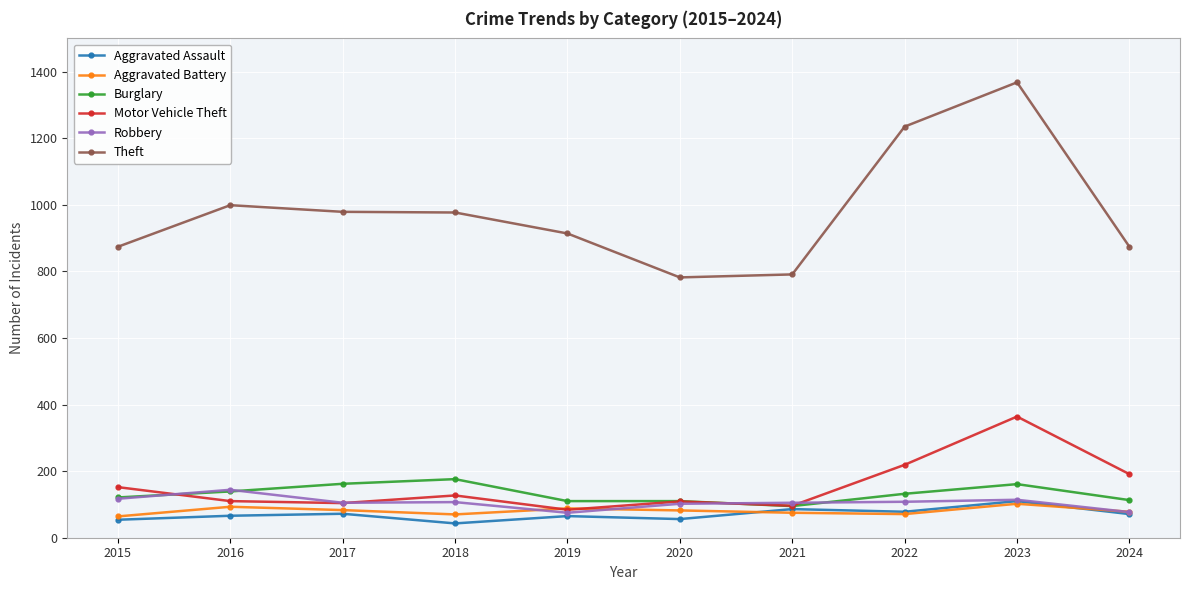

What is the difference between the second highest and second lowest values in the Burglary series?

52